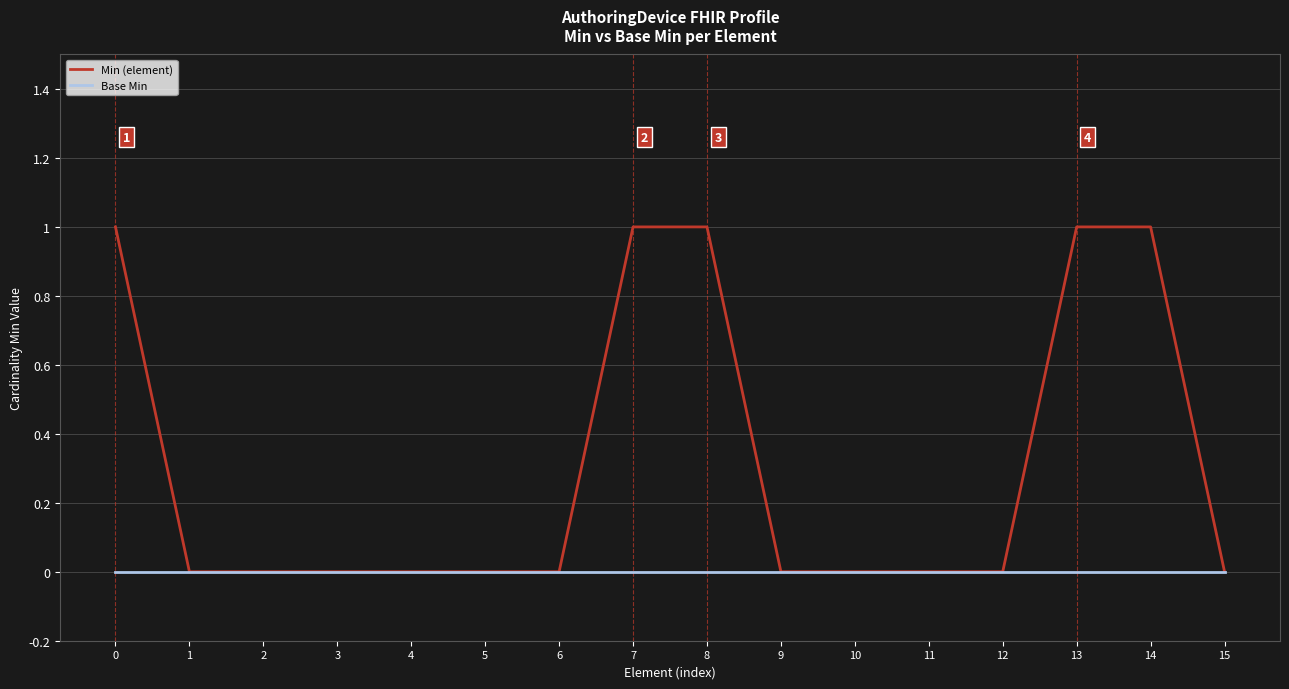

What are all the series names shown in the legend?

Min (element), Base Min